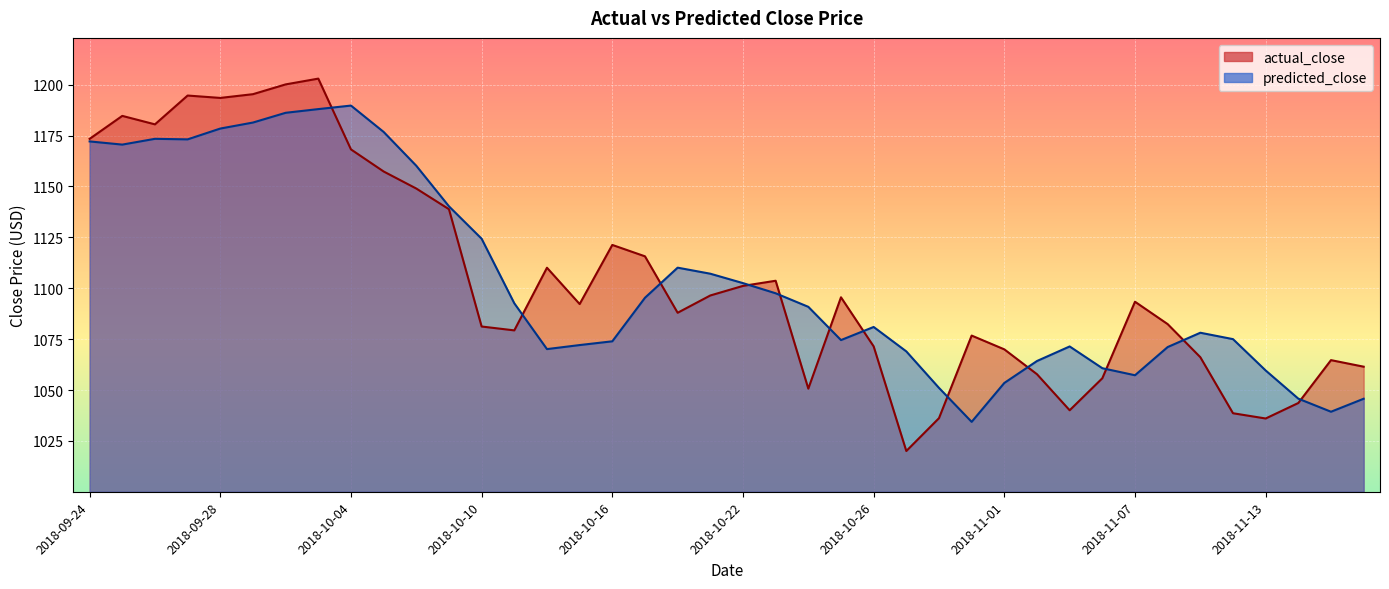

Is it true that predicted_close equals 1542.6 at 26?

False